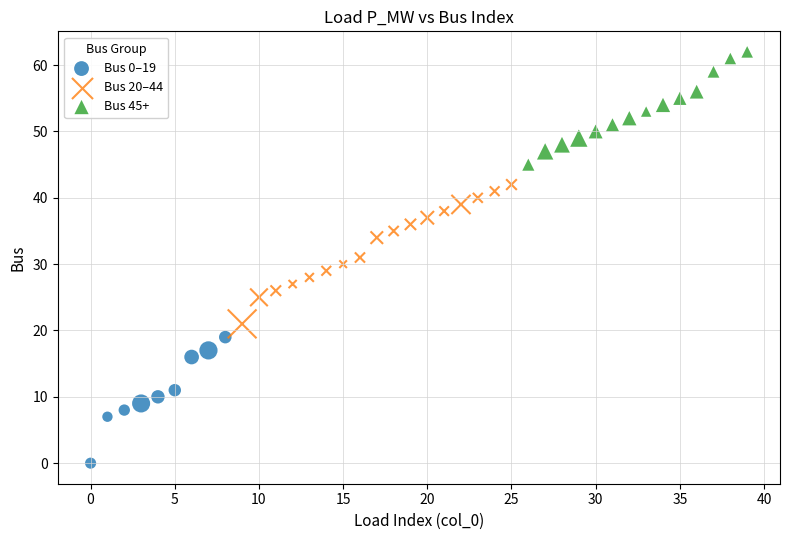

Which series reaches the maximum Y coordinate?

Bus 45+